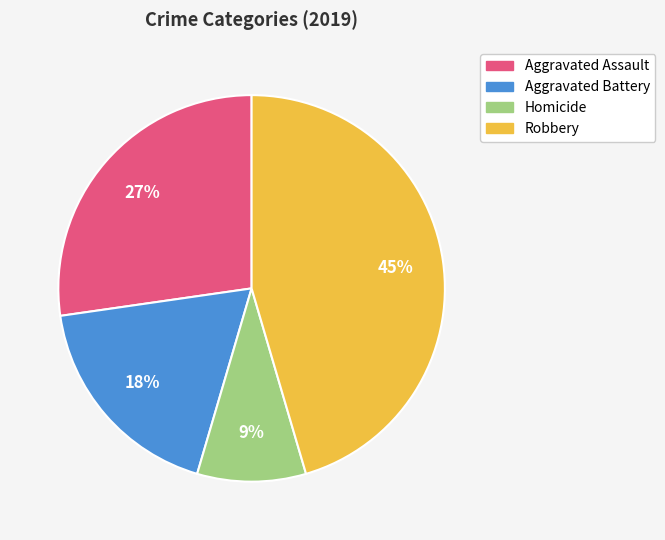

To the nearest percent, what is the difference between the largest and smallest slice percentages?

36%